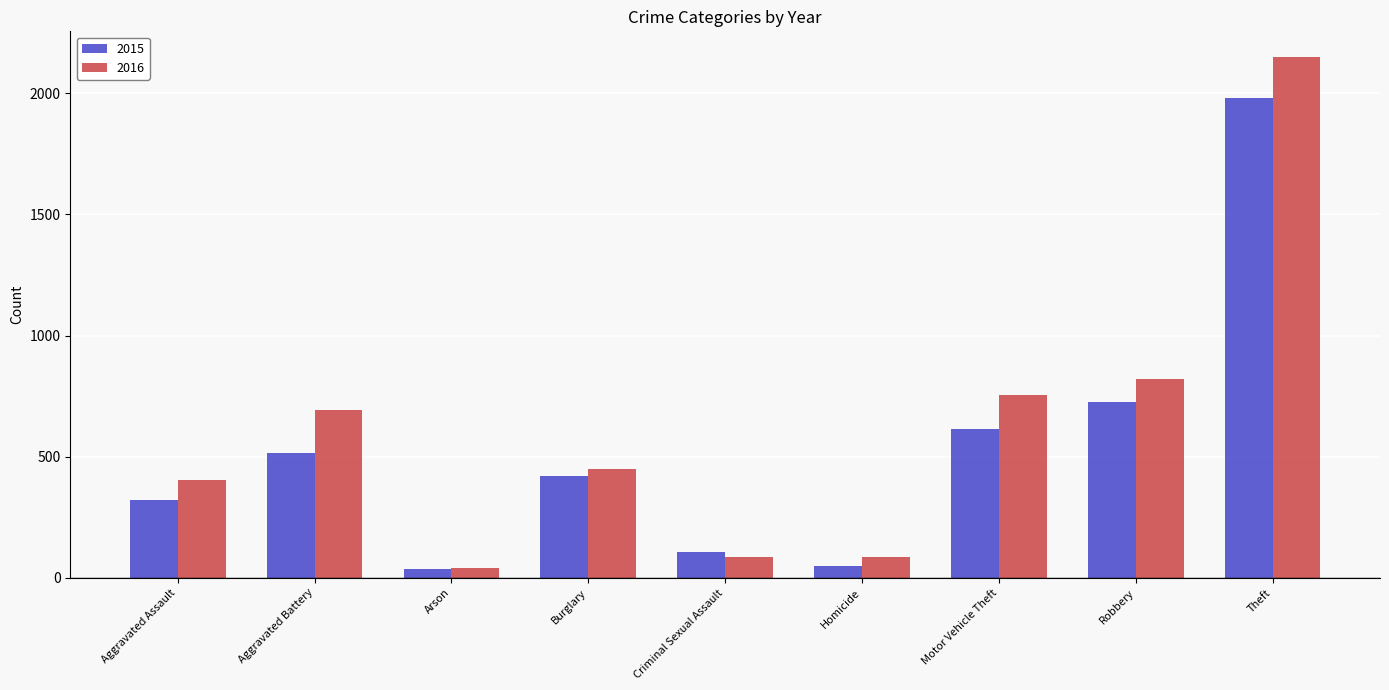

What are all the series names shown in the legend?

2015, 2016